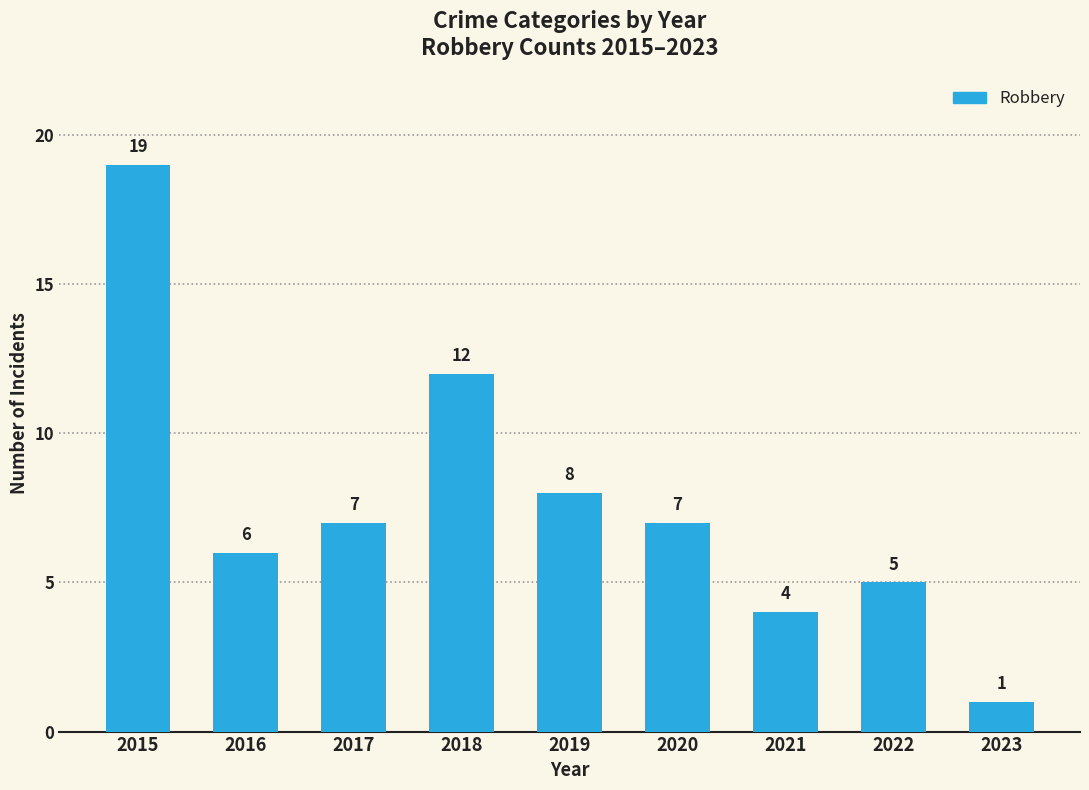

At which label does the data first exceed 7?

2015